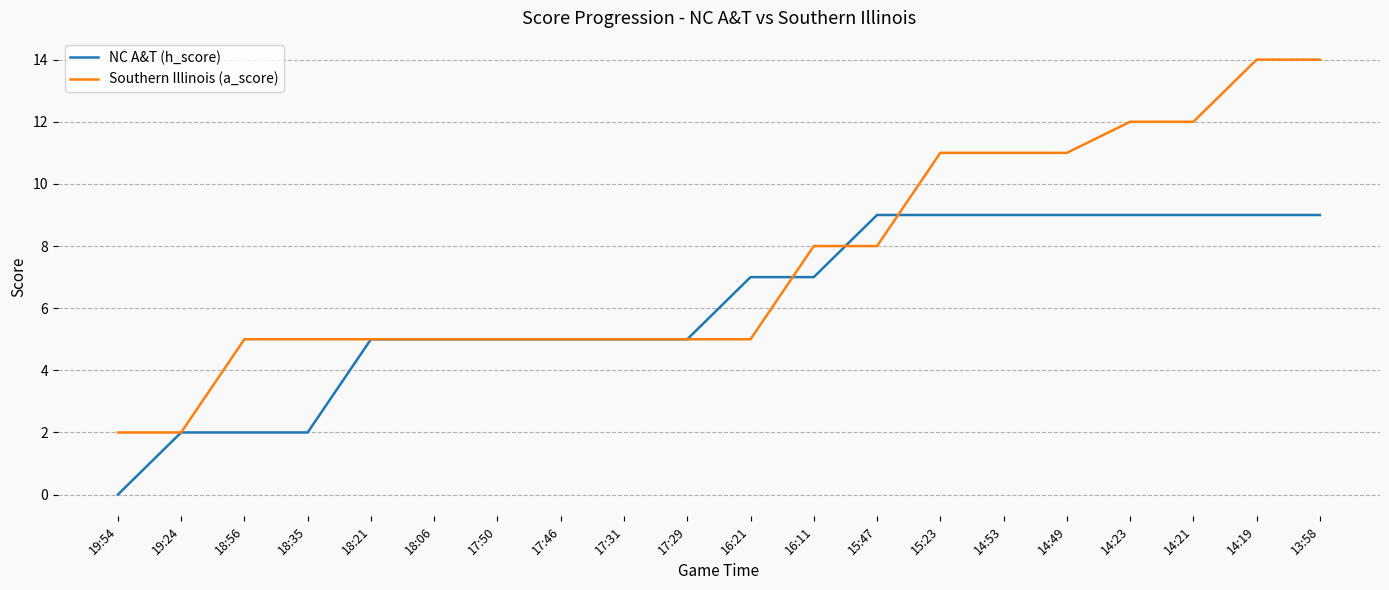

What is the average value of the NC A&T (h_score) series?

6